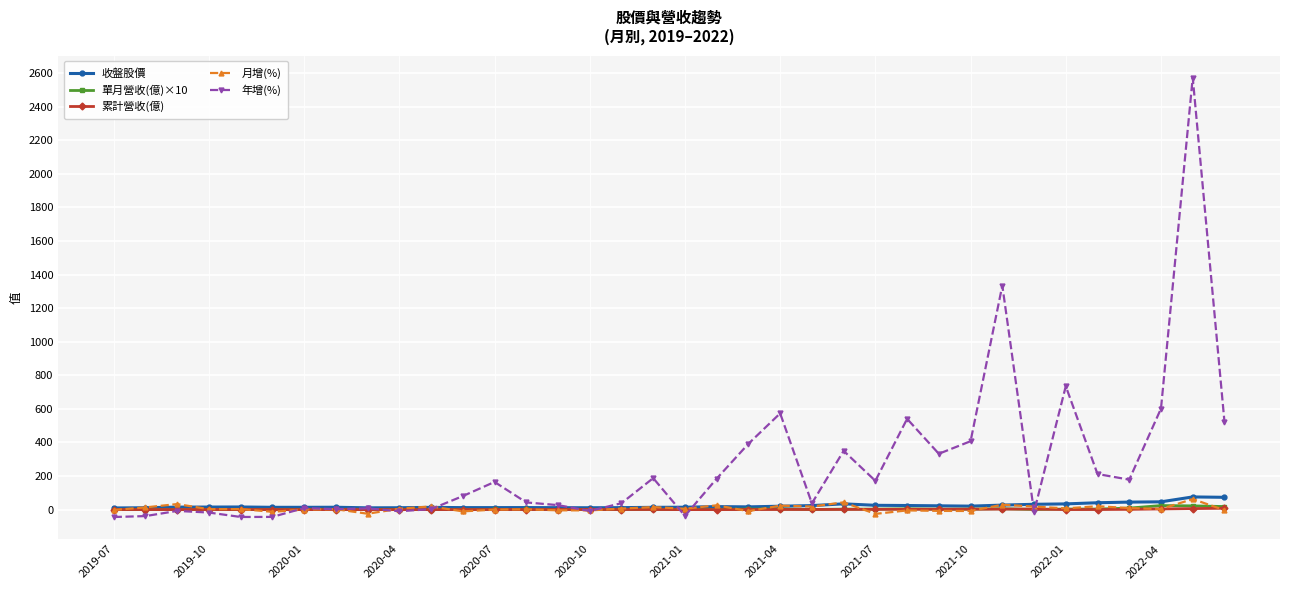

True or false: 單月營收(億)×10 has more than 0 points higher than both neighbors.

True